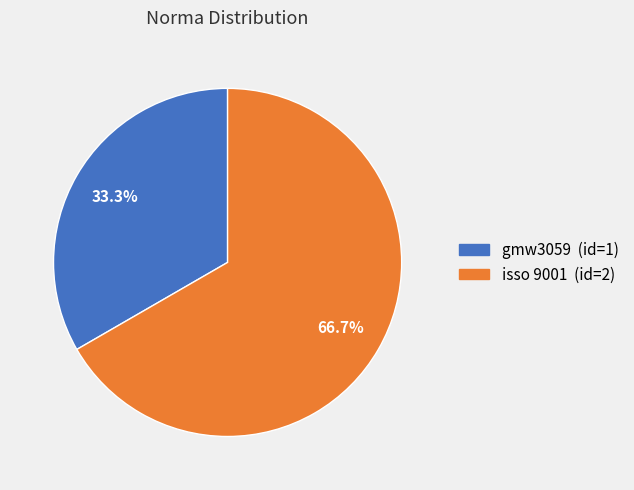

To the nearest percent, what is the average slice percentage?

50%